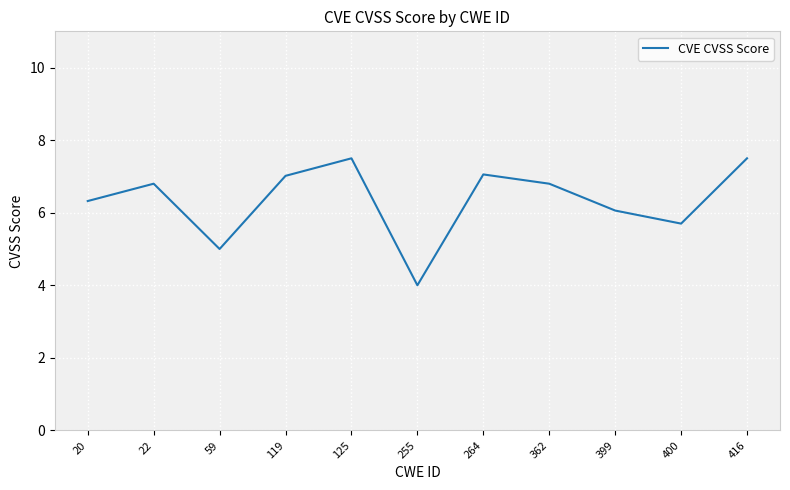

What is the ratio of the value at 416 to the value at 119?

1.1